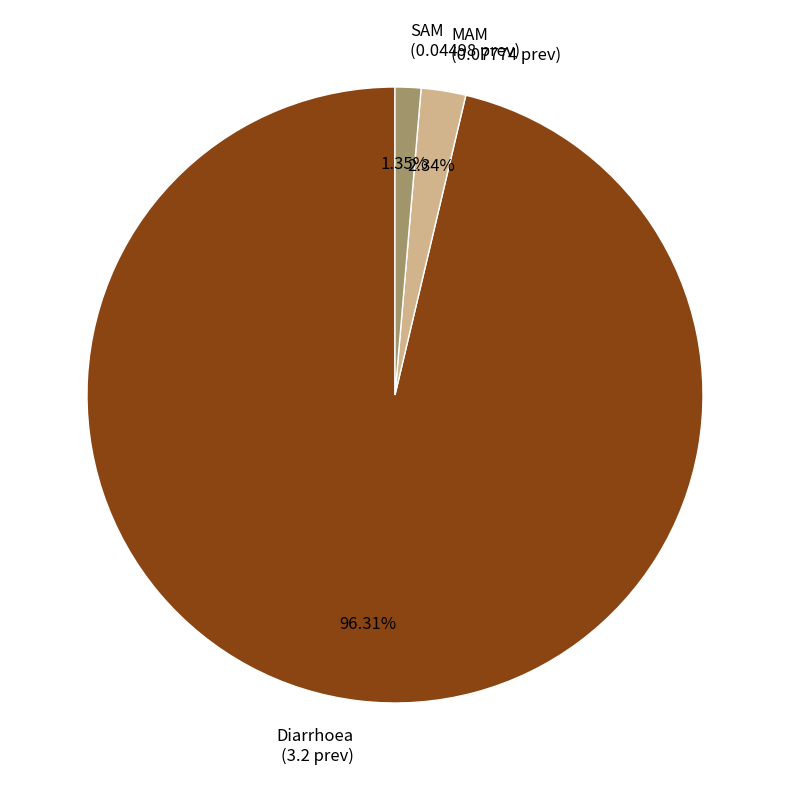

Count the number of slices in the pie.

3